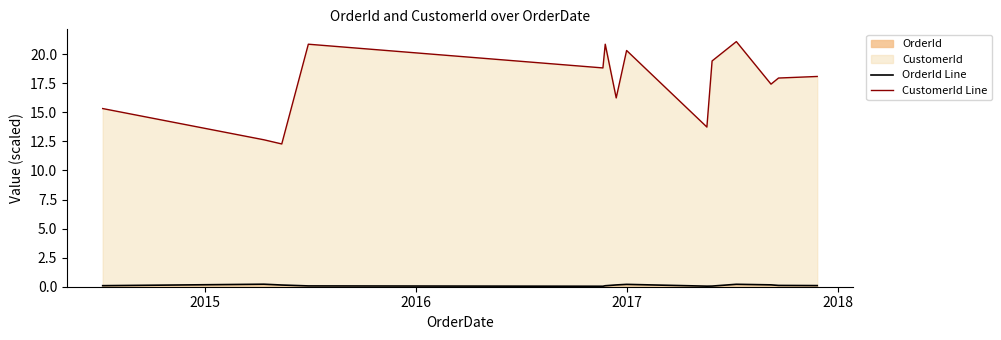

Which series has the largest total across all categories?

CustomerId Line